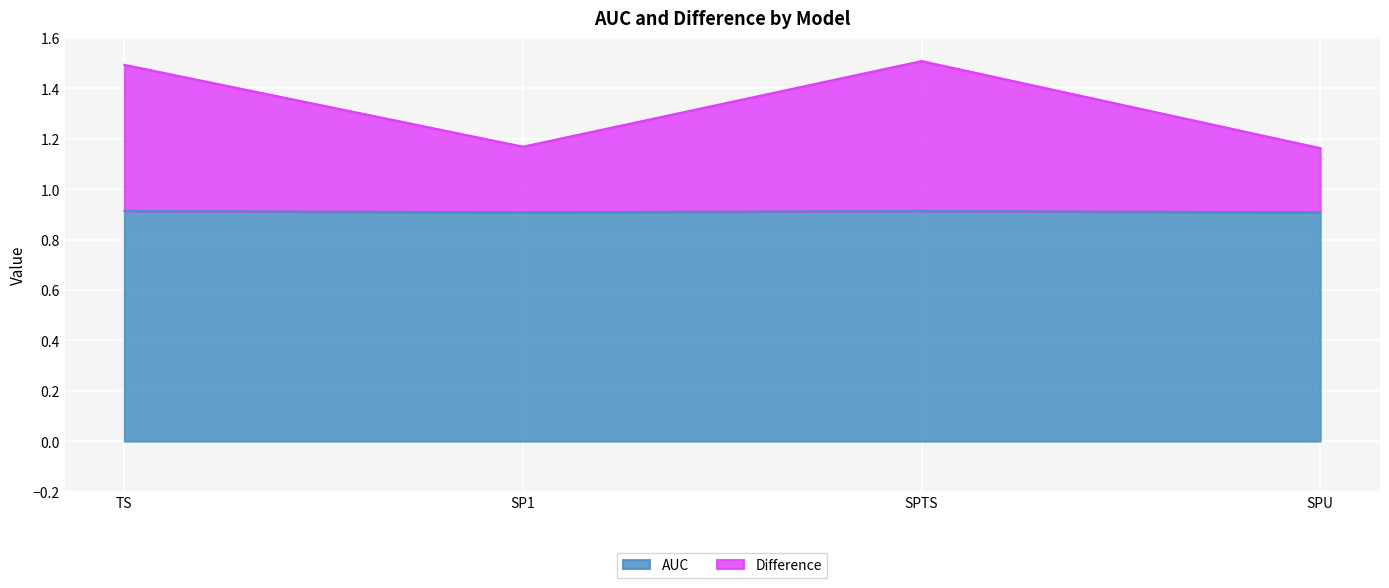

True or false: AUC and Difference cross at least once.

False